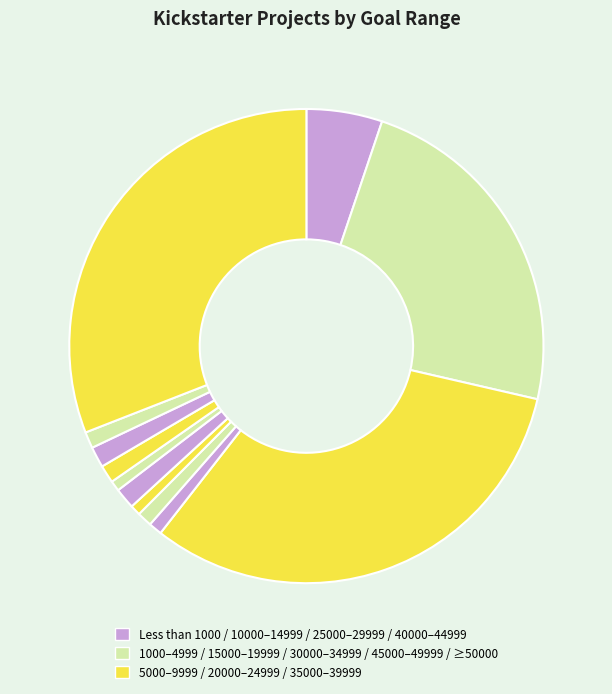

How many slices are in this pie chart?

12